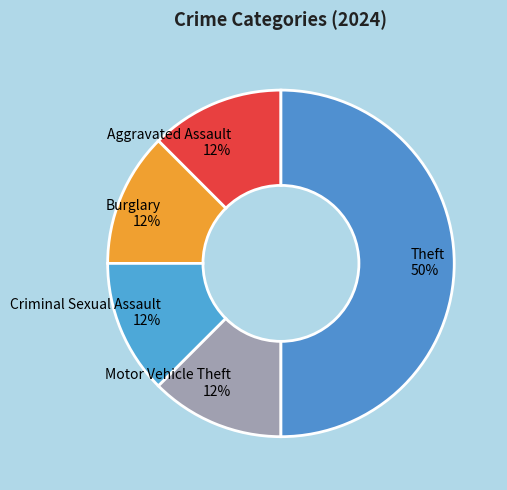

Is it true that Theft is 50% of the pie?

True